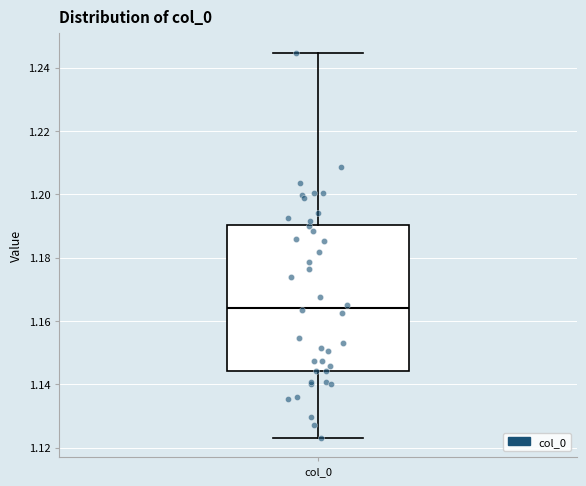

Read this box plot against the y-axis: the position of the median line, the range covered by the box, and the ends of both whiskers. The values are not printed on the chart, so give them approximately, as read against the axis.

median 1.164, box 1.144 to 1.190, whiskers 1.124 to 1.244